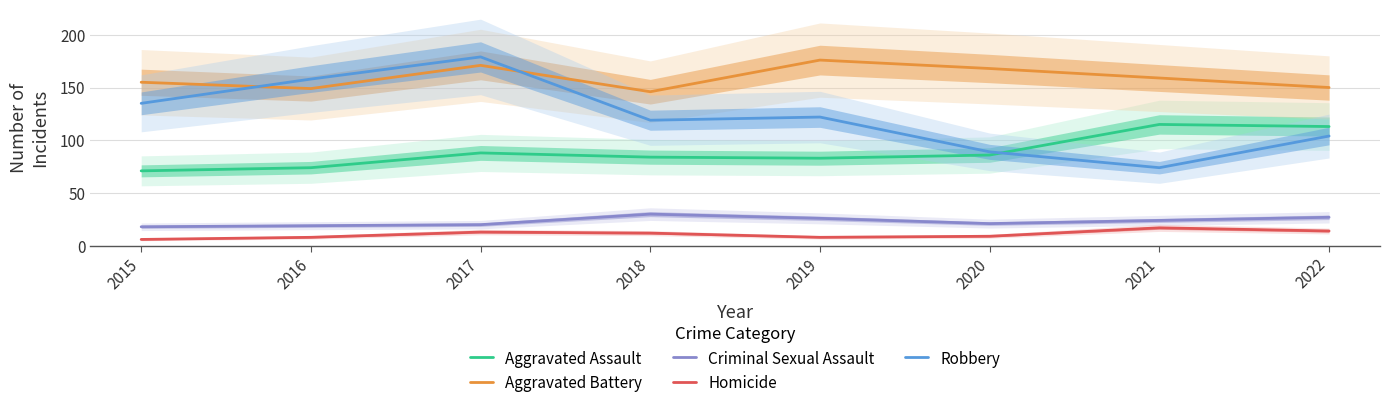

Which series has the largest range (max minus min)?

Robbery